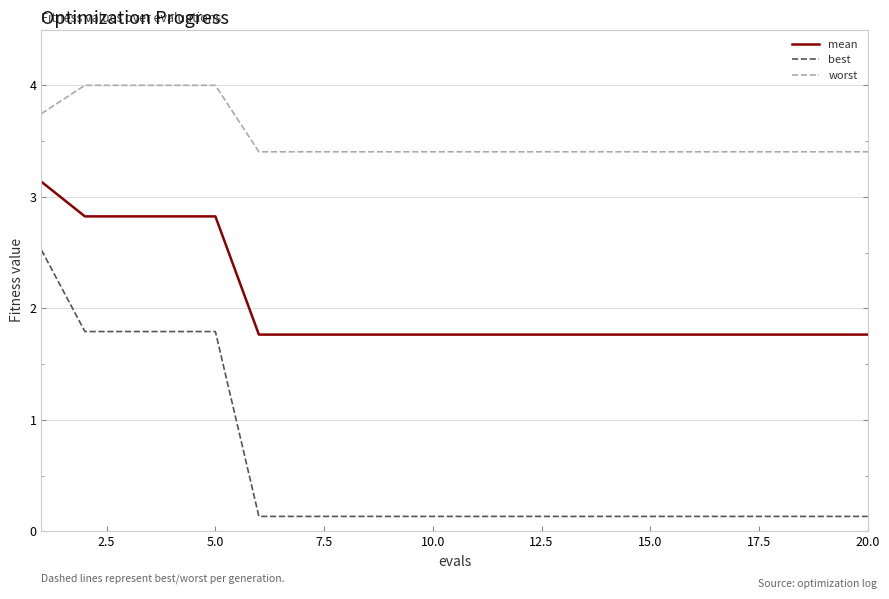

Which series has the widest spread of values?

best